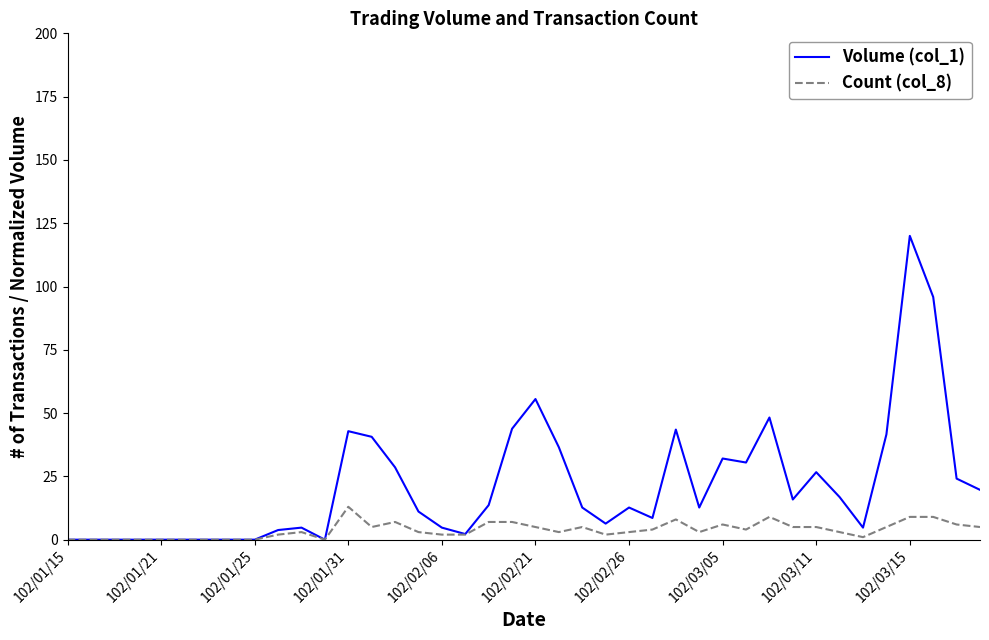

Which series has the largest range (max minus min)?

Volume (col_1)